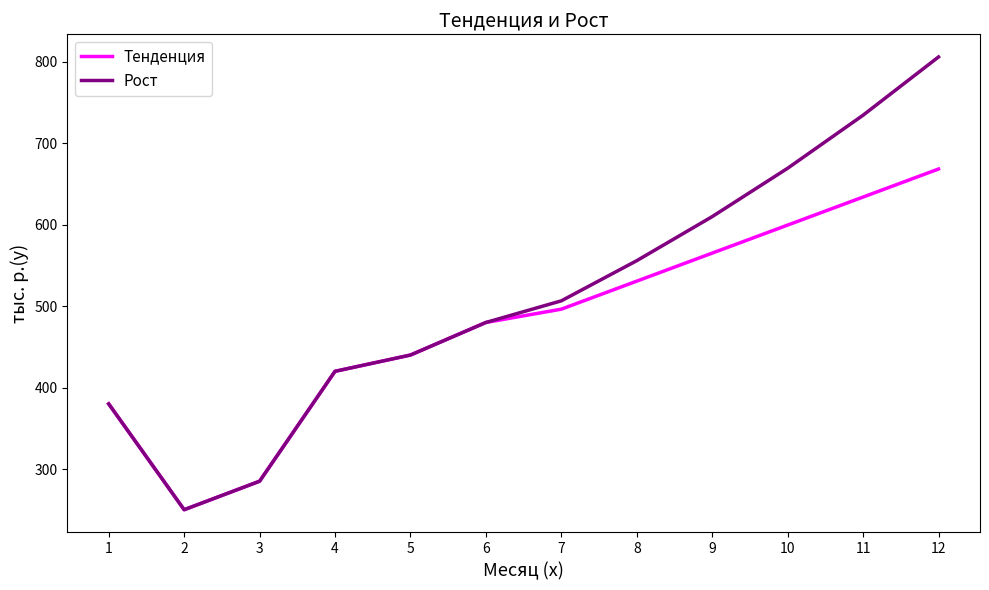

Which series has the largest total across all categories?

Рост